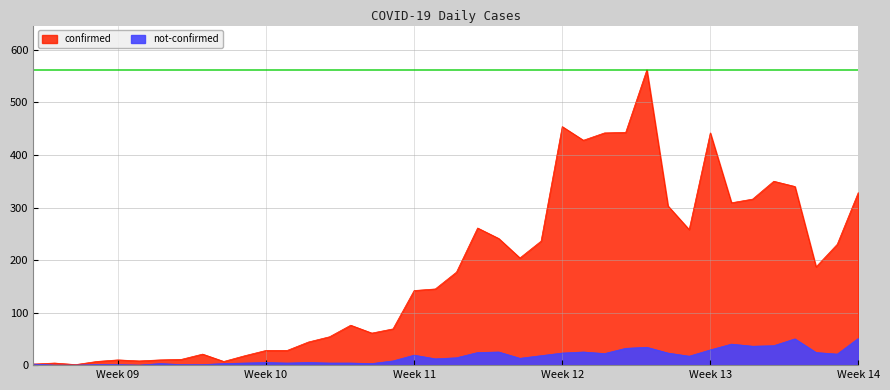

How many interior local peaks does the confirmed series have?

9